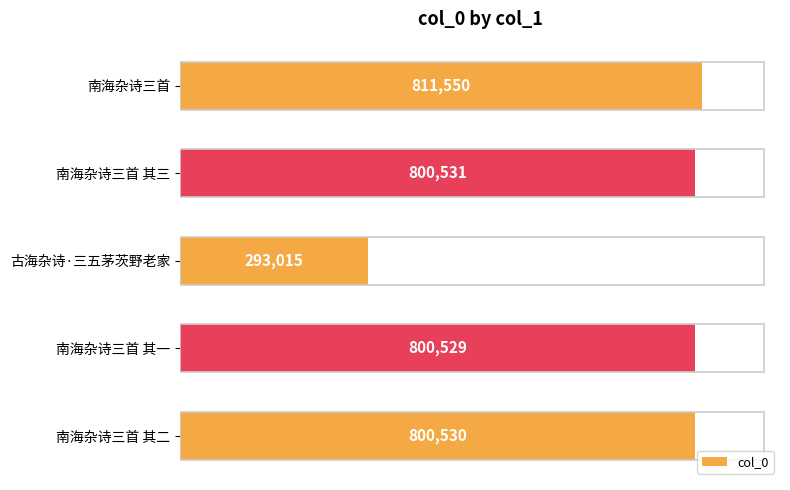

What is the minimum value shown in the chart?

293015